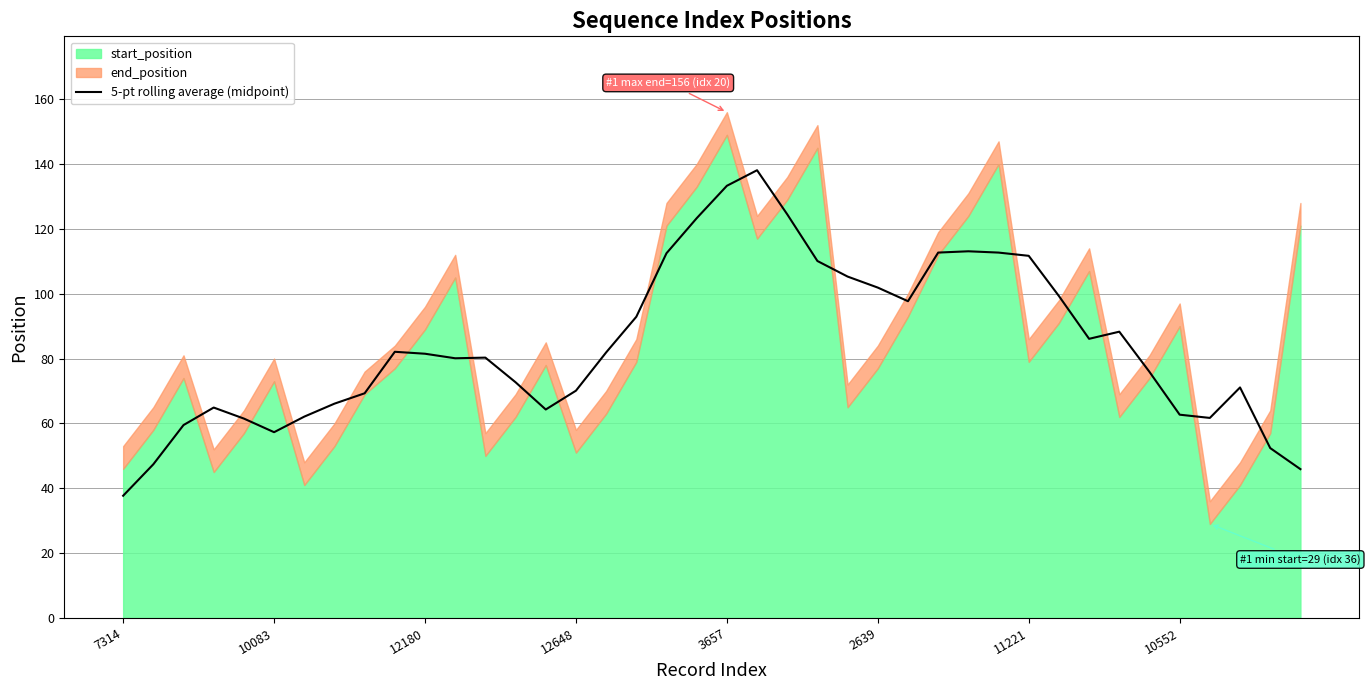

The value of 5-pt rolling average (midpoint) at 12648 is 70.1. True or false?

True